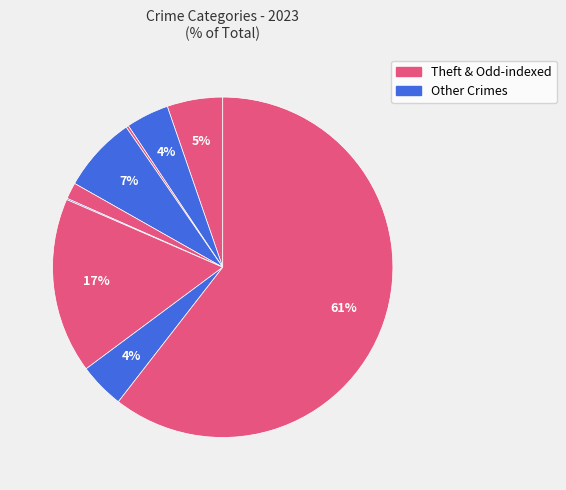

How many slices are in this pie chart?

9